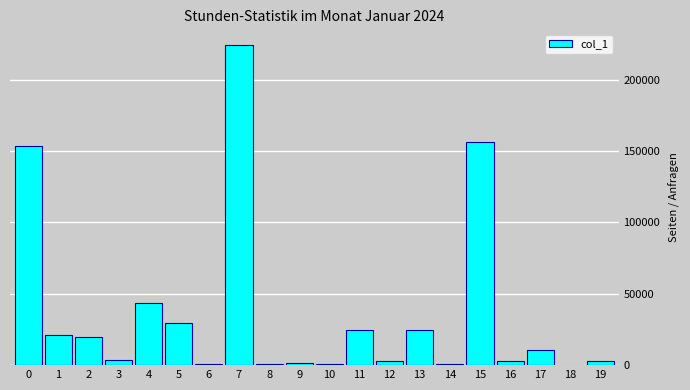

Count the number of categories in the chart.

20